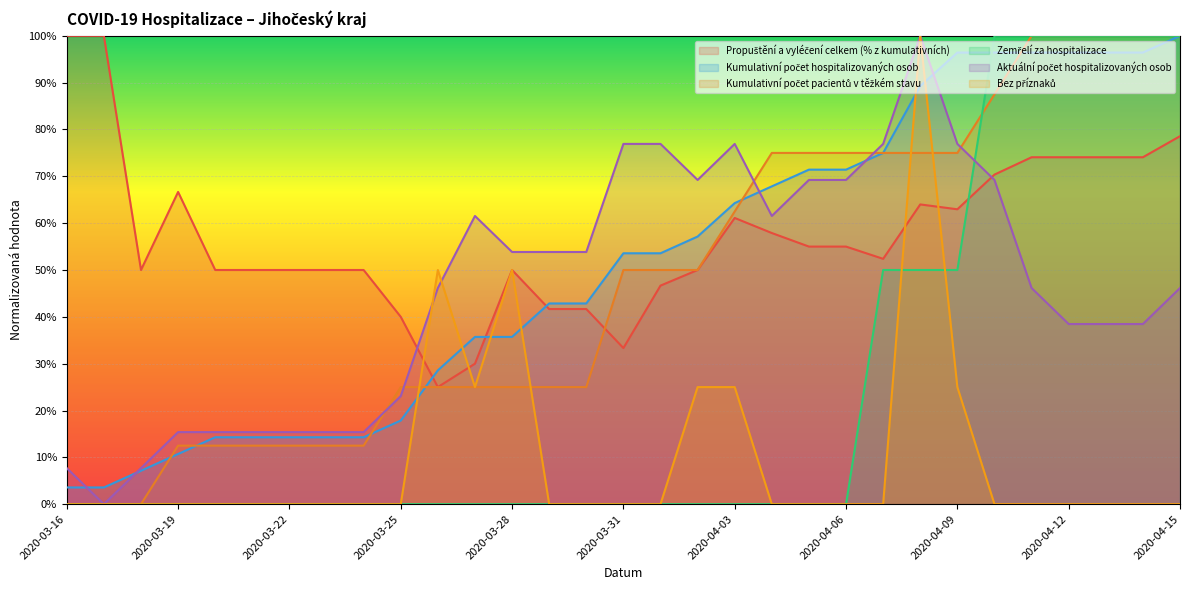

Rank the series at 2020-04-06 from lowest to highest value.

Zemřelí za hospitalizace, Bez příznaků, Propuštění a vyléčení celkem (% z kumulativních), Aktuální počet hospitalizovaných osob, Kumulativní počet hospitalizovaných osob, Kumulativní počet pacientů v těžkém stavu